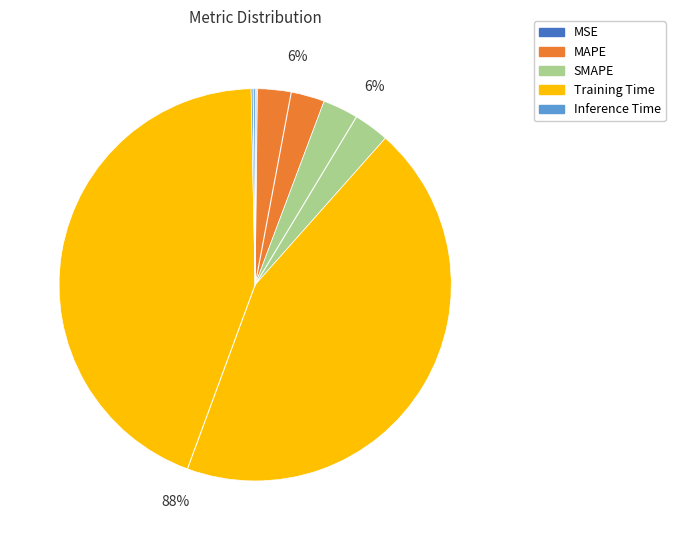

True or false: SMAPE accounts for 6% of the total.

True